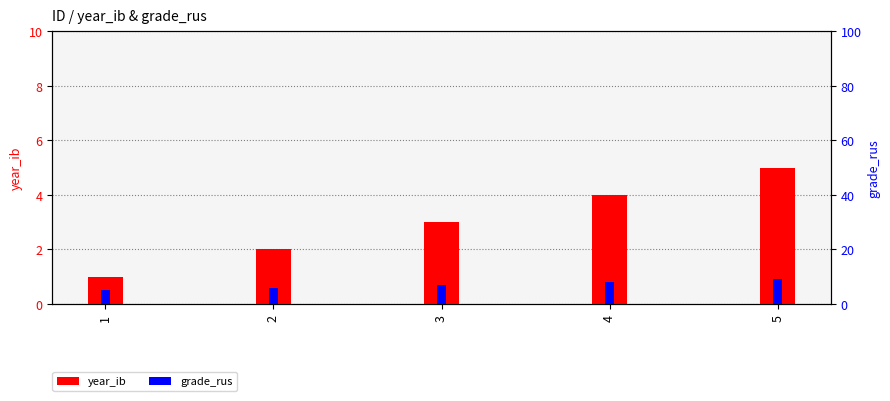

Reading left to right, list all the values displayed in this chart.

year_ib: 1	2	3	4	5
grade_rus: 5	6	7	8	9